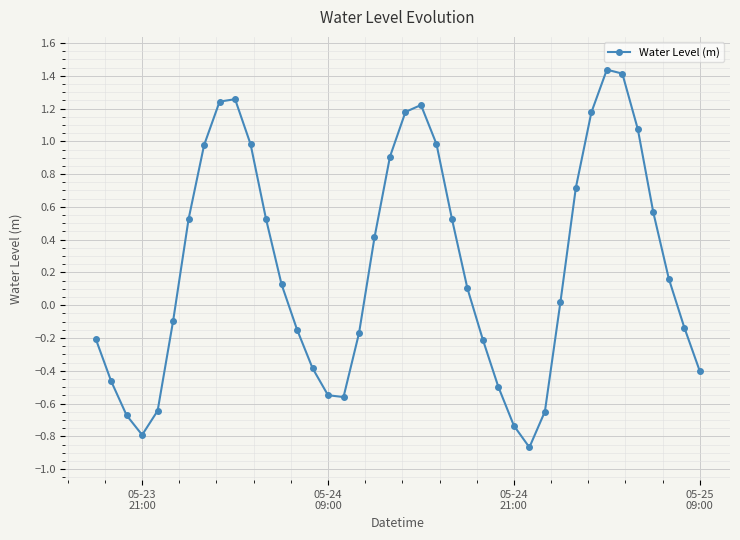

How many interior local valleys (lower than both neighbors) does the data have?

3